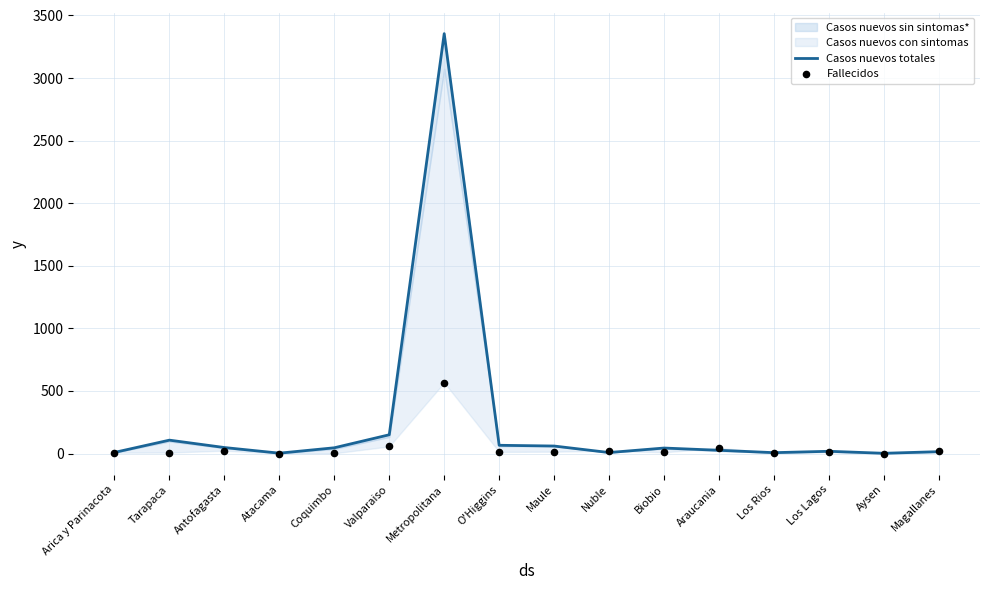

Is the value of Casos nuevos totales at Araucania greater than the value of Fallecidos at Tarapaca?

Yes